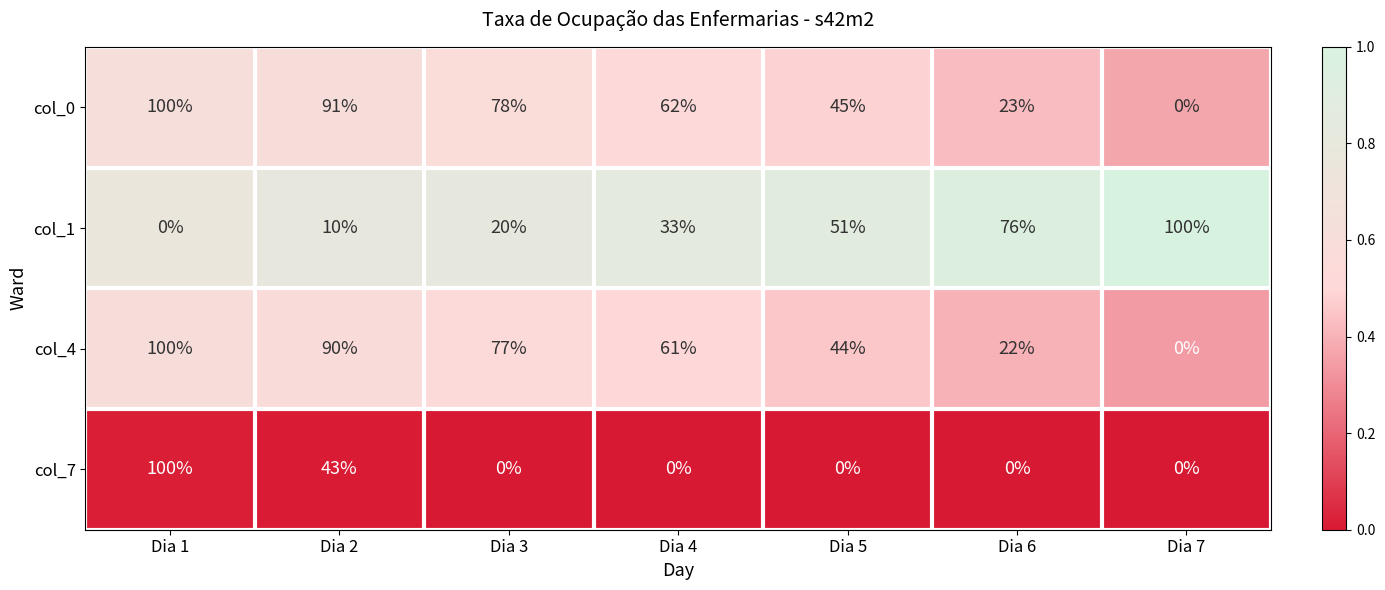

At how many categories does at least one series exceed 0?

7